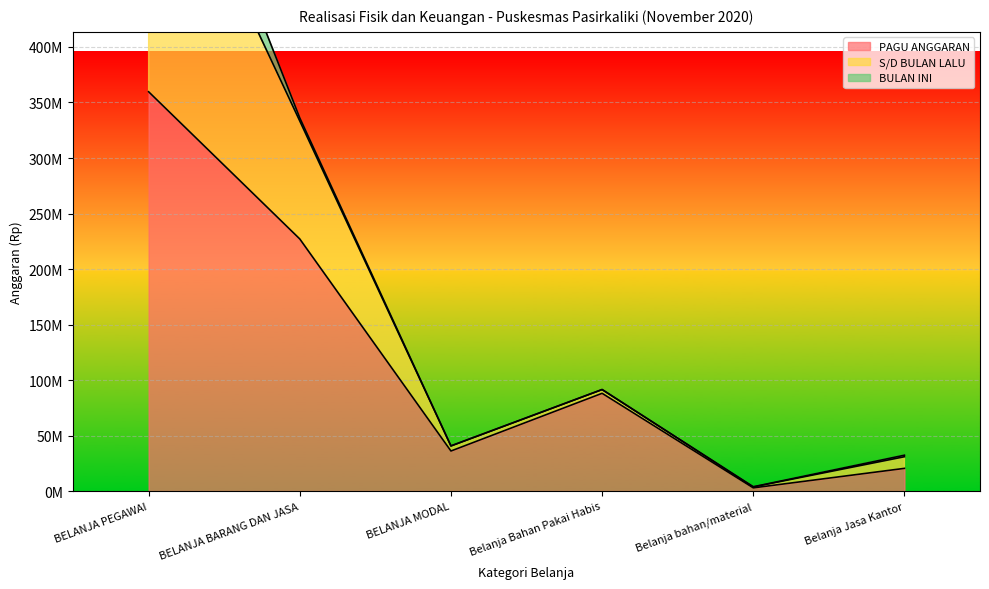

The S/D BULAN LALU series shows 397432528 at BELANJA PEGAWAI. True or false?

False